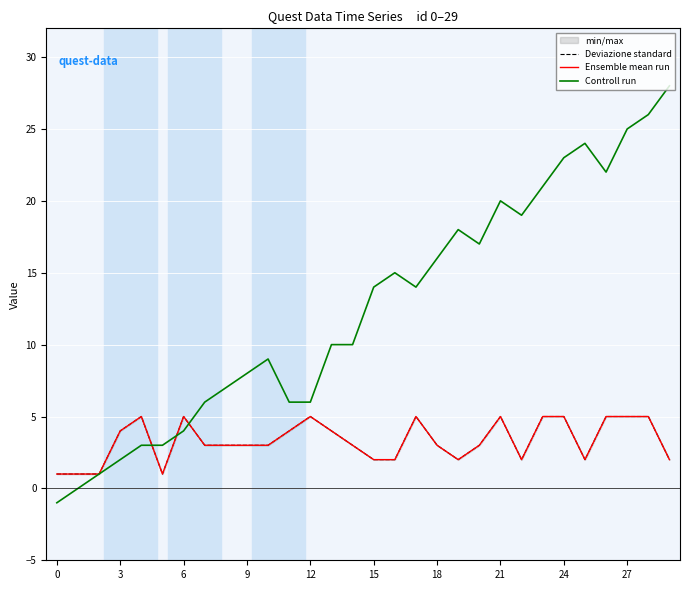

What is the difference between the Deviazione standard values at 21 and 19?

3